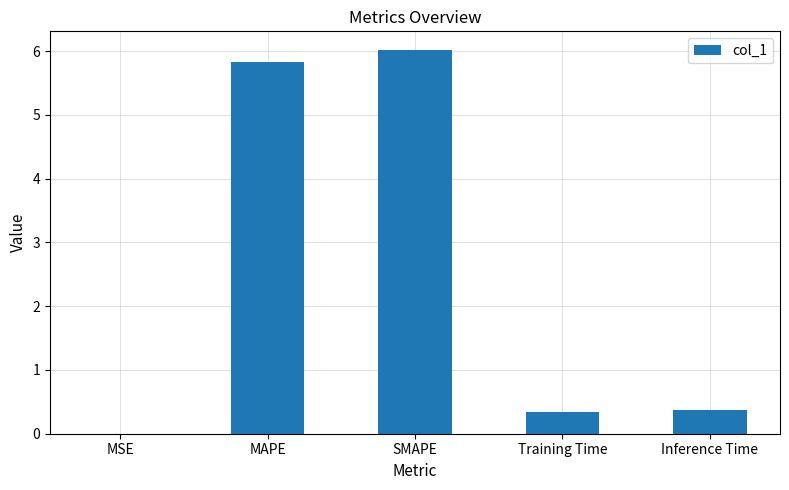

What is the sum of the values at MAPE and SMAPE?

11.8